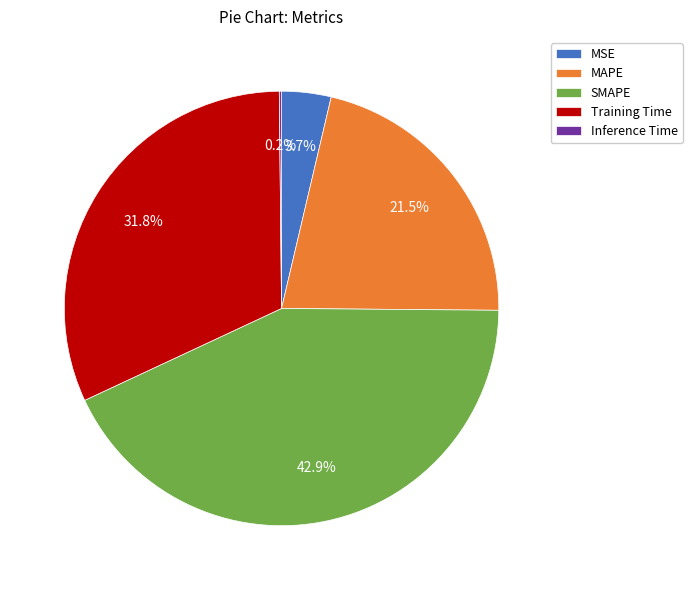

What is the ratio of the value at MAPE to the value at SMAPE?

0.5